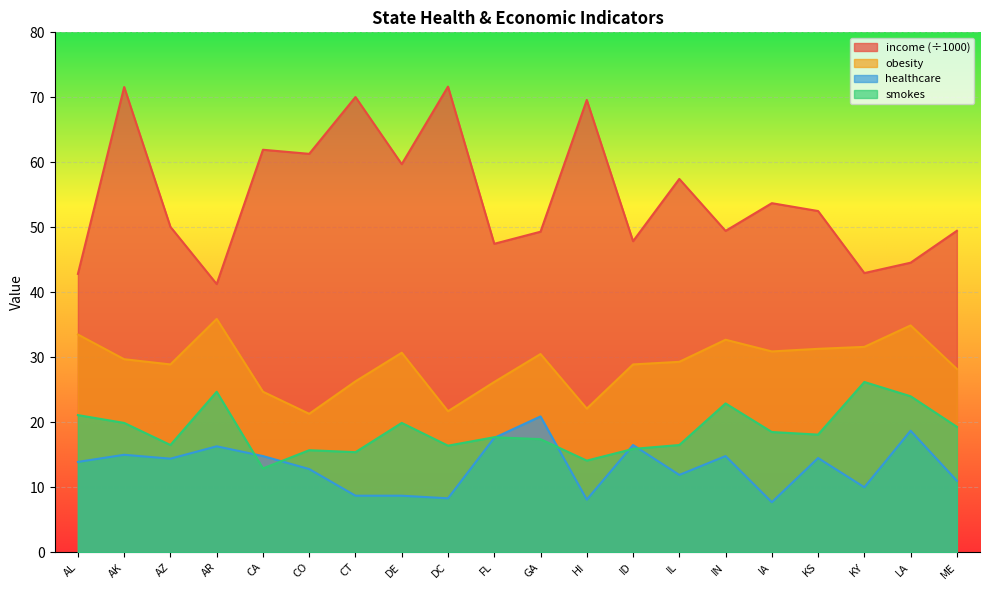

True or false: healthcare has more than 0 interior local peaks.

True